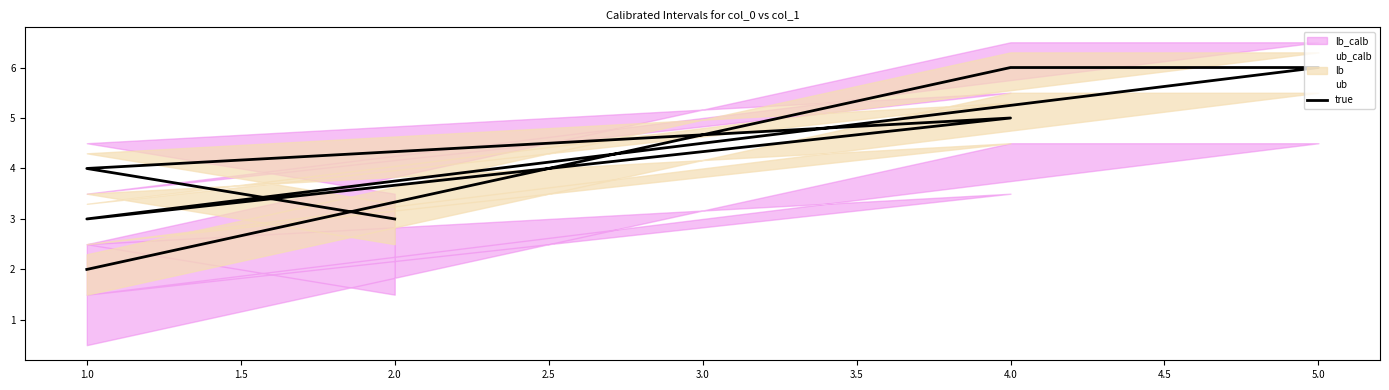

What is the difference between the second highest and second lowest values?

3